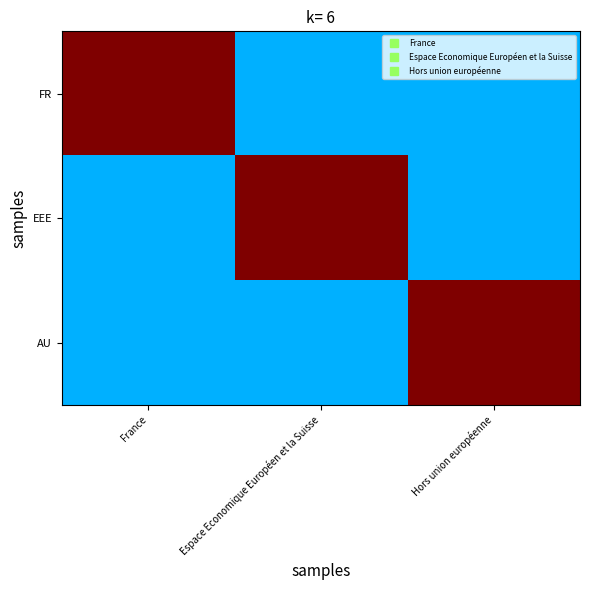

List the series in order of their peak value, lowest first.

FR, EEE, AU